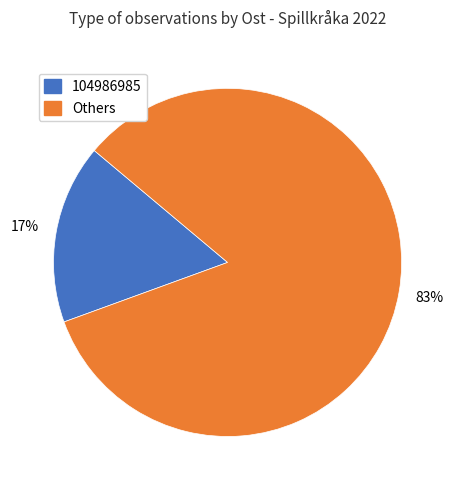

Does any single category account for the majority?

Yes